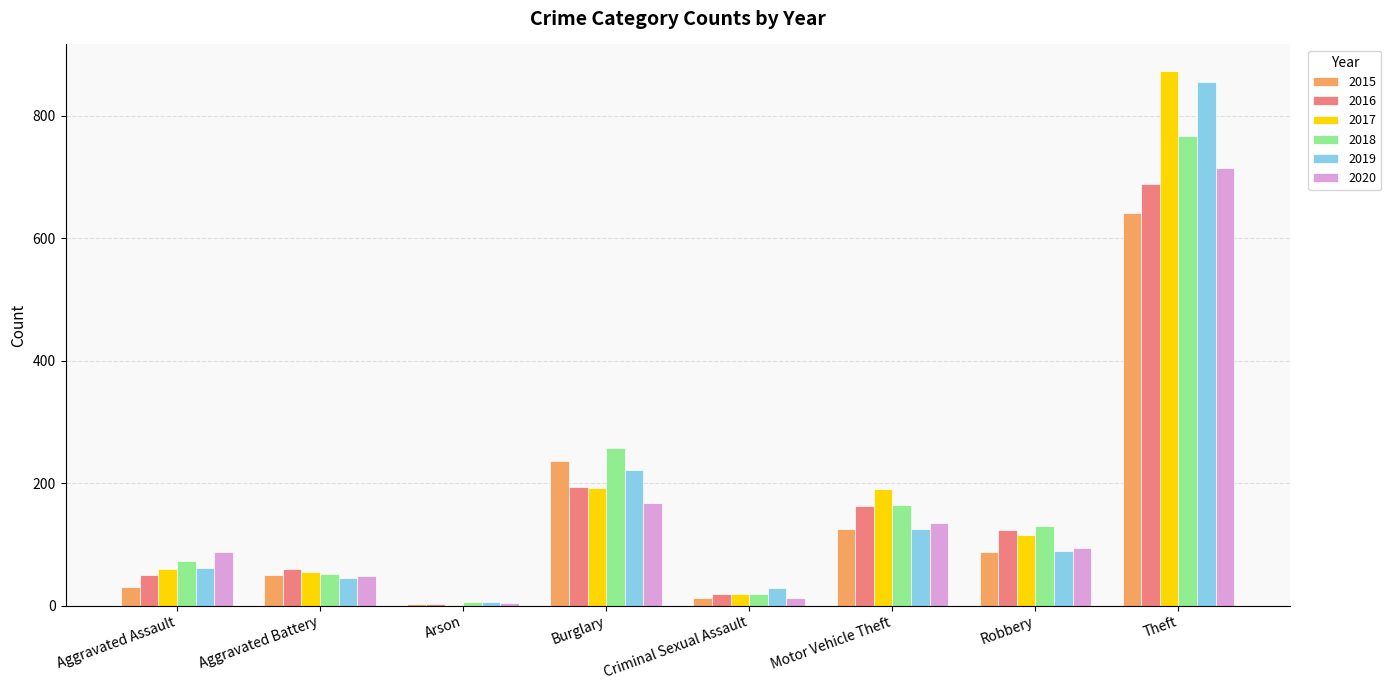

Is it true that 2016 equals 108 at Aggravated Battery?

False